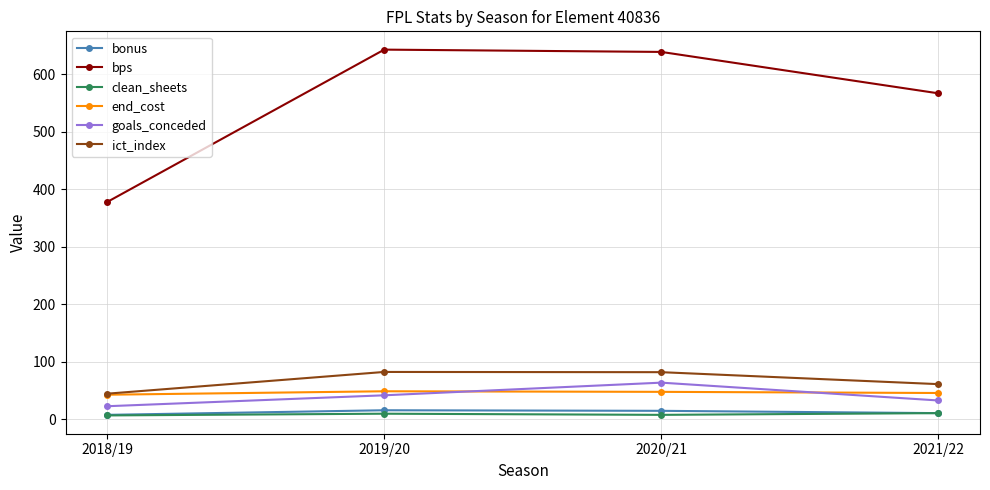

Which series has the largest range (max minus min)?

bps